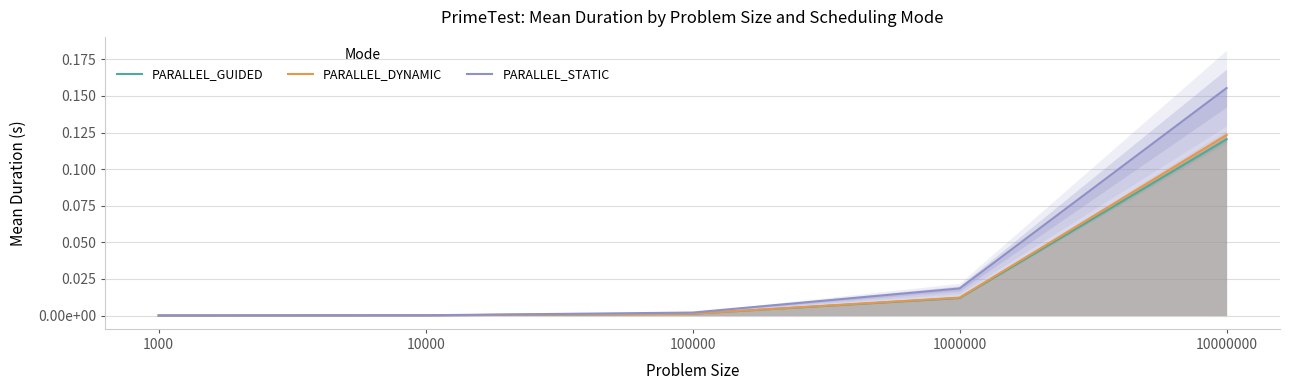

Which series has the widest spread of values?

PARALLEL_STATIC